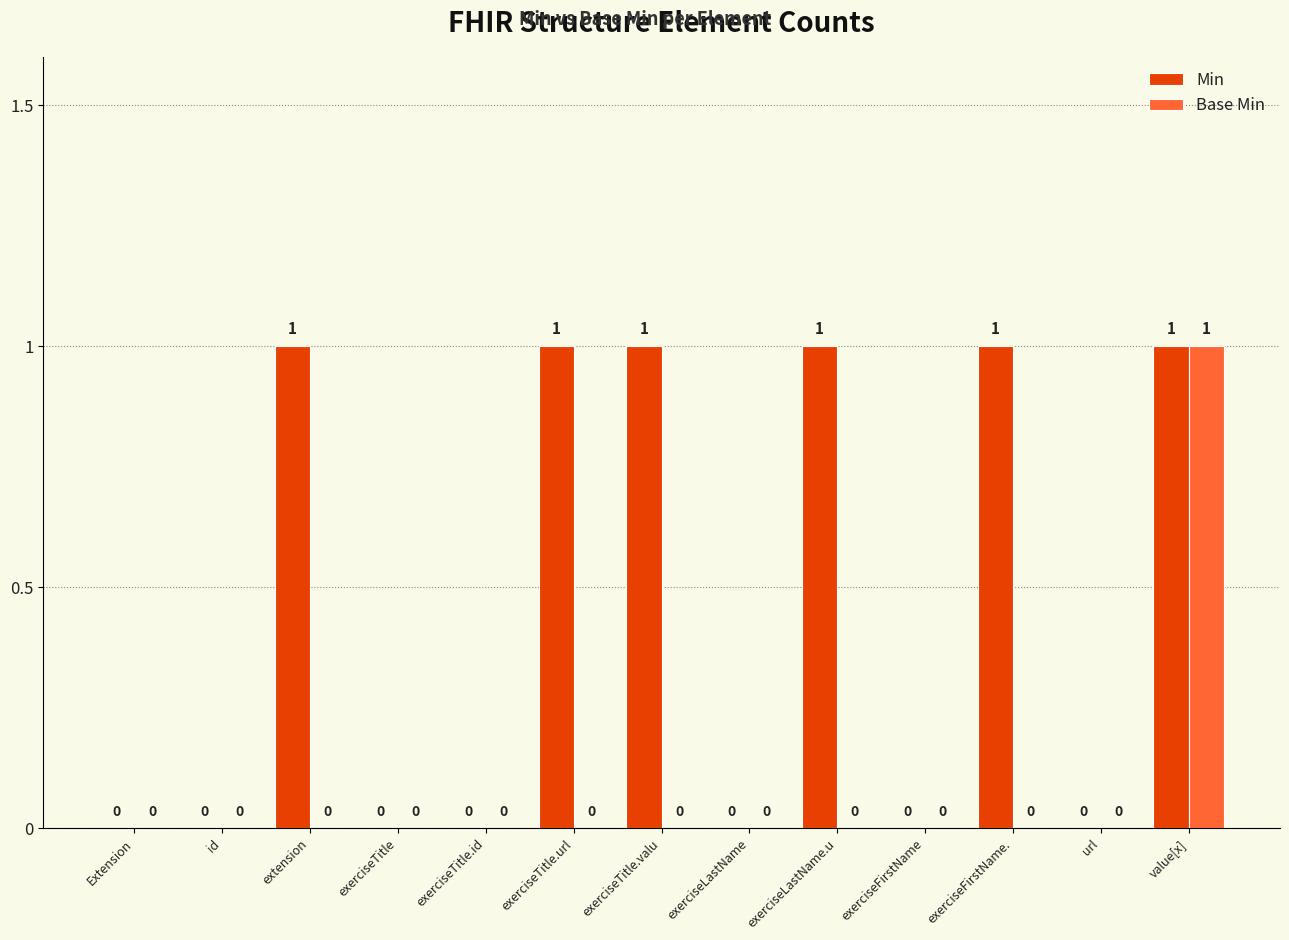

What are all the series names shown in the legend?

Min, Base Min